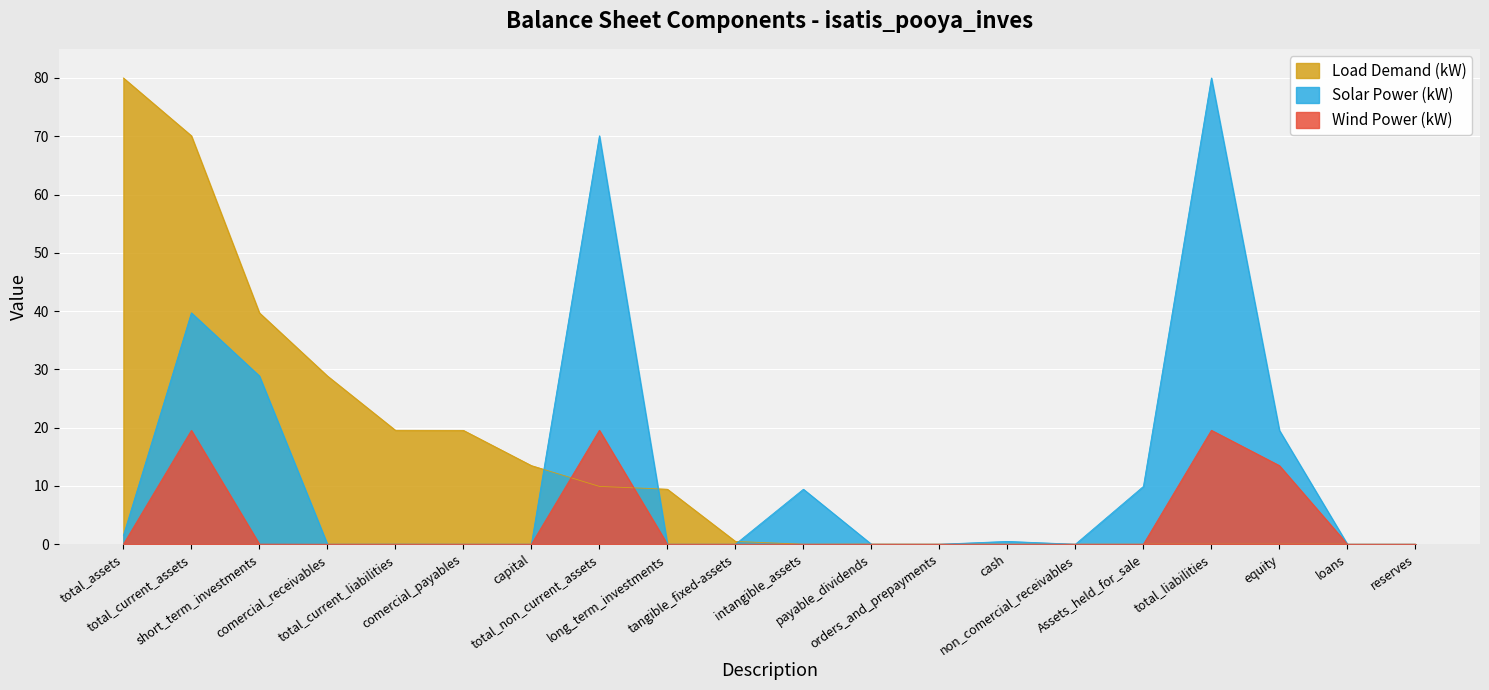

Does the chart display data point markers on the line(s)?

No